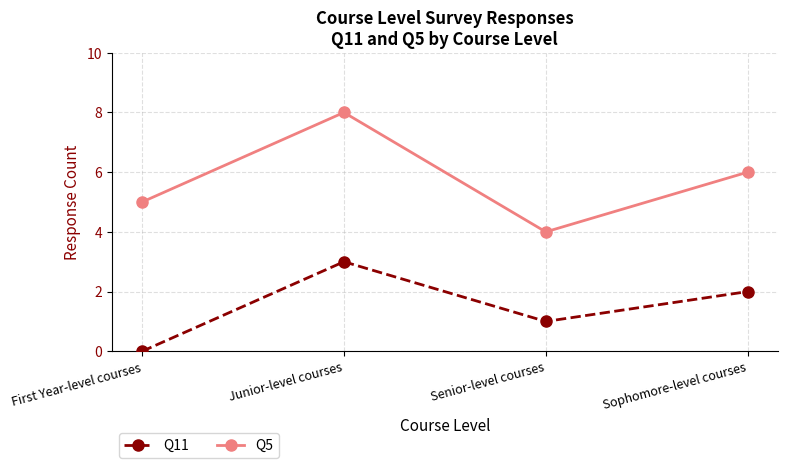

Reading left to right, transcribe all the data shown in this chart.

Q11: First Year-level courses=0	Junior-level courses=3	Senior-level courses=1	Sophomore-level courses=2
Q5: First Year-level courses=5	Junior-level courses=8	Senior-level courses=4	Sophomore-level courses=6